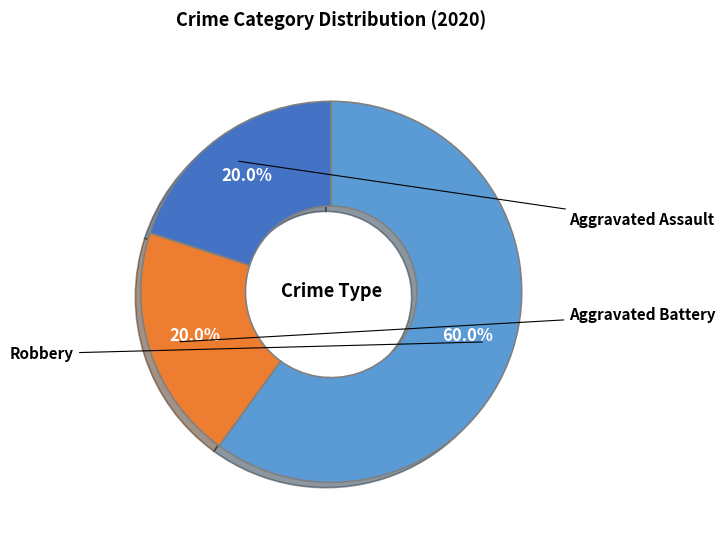

Between Aggravated Assault and Robbery, which is larger?

Robbery